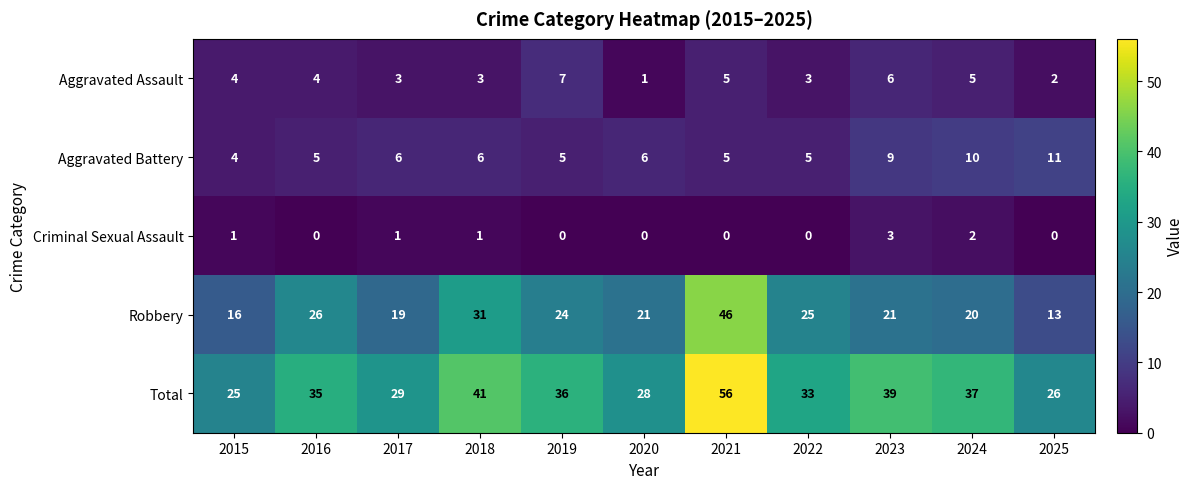

What is the total value across all series at 2015?

50